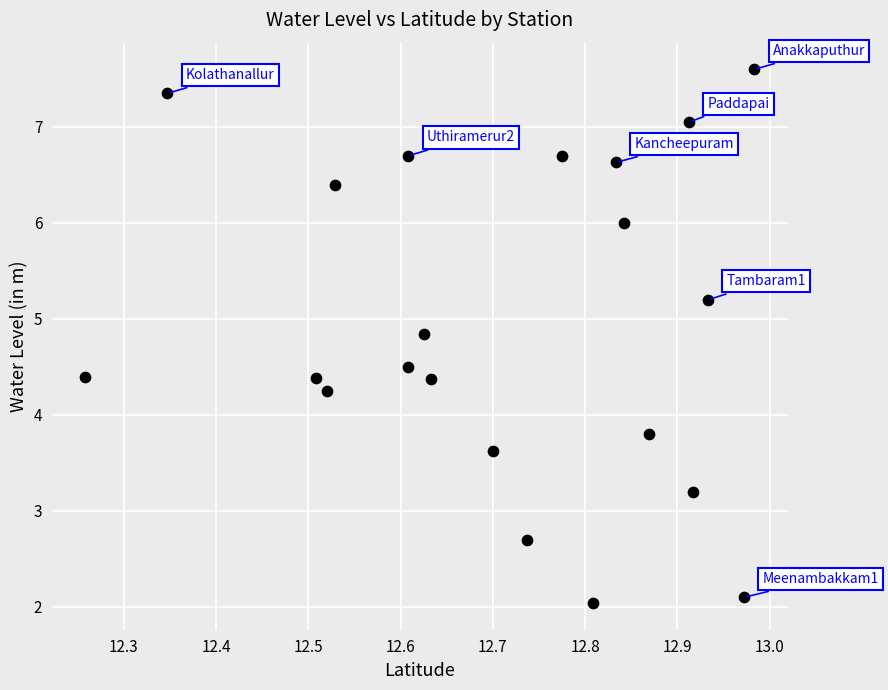

What is the range of Y values (max minus min)?

5.6